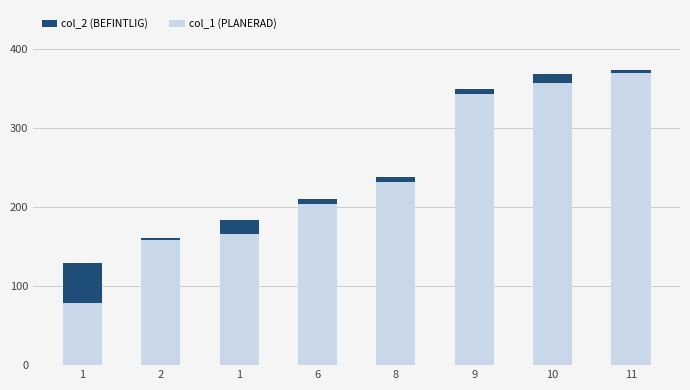

What is the label of the 5th bar from the left?

8